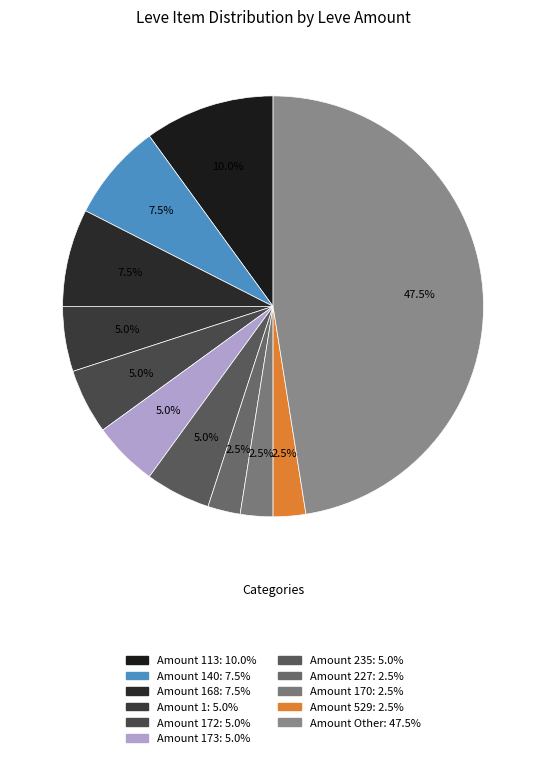

Does any single category account for the majority?

No